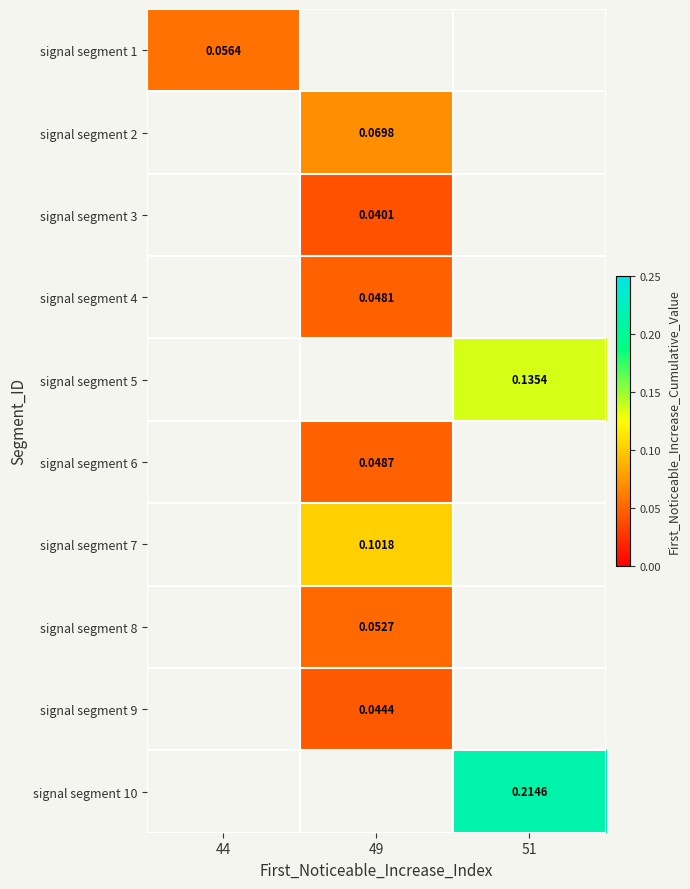

Count the number of data series in this chart.

10